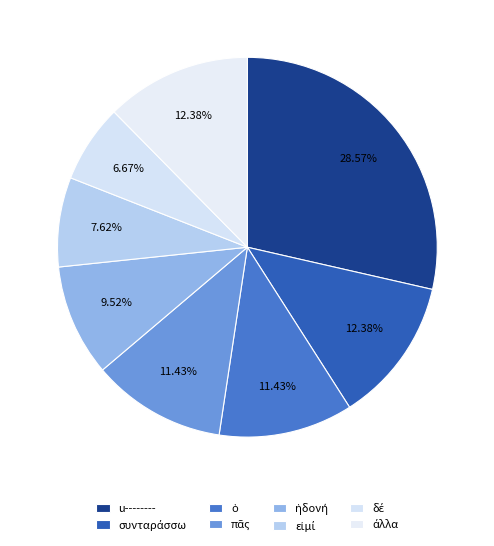

How many slices are in this pie chart?

8